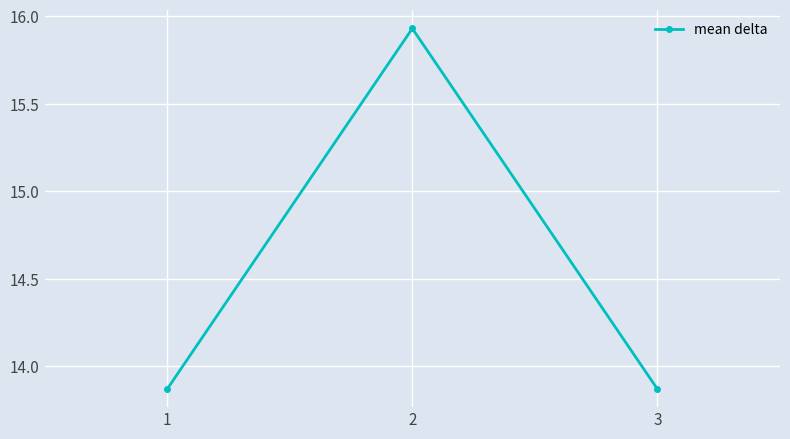

True or false: the data shows 23.7 at 1.

False